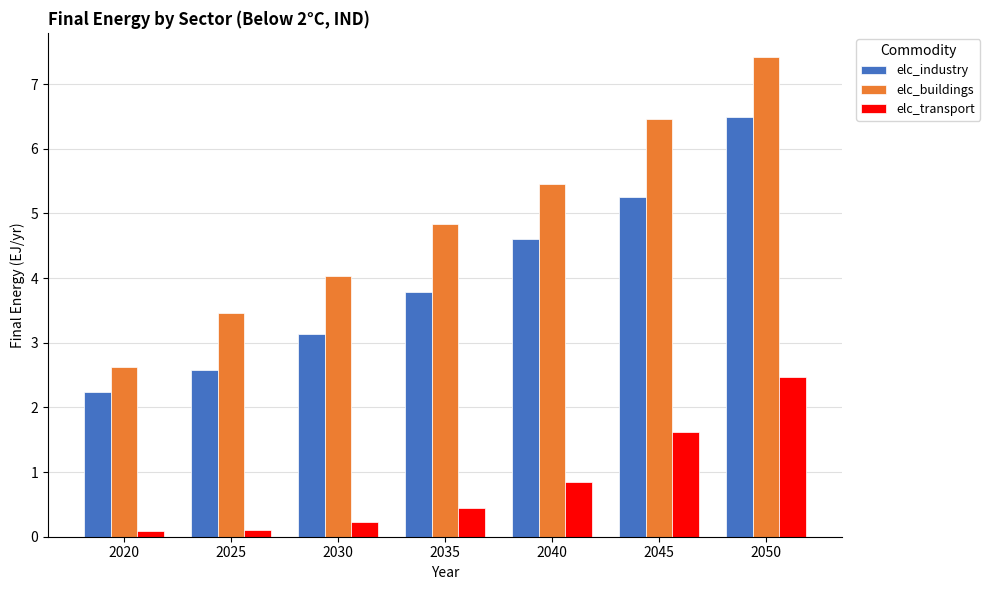

Reading left to right, what are all the values shown in this chart?

elc_industry: 2.2	2.6	3.1	3.8	4.6	5.3	6.5
elc_buildings: 2.6	3.5	4.0	4.8	5.5	6.5	7.4
elc_transport: 0.1	0.1	0.2	0.5	0.8	1.6	2.5